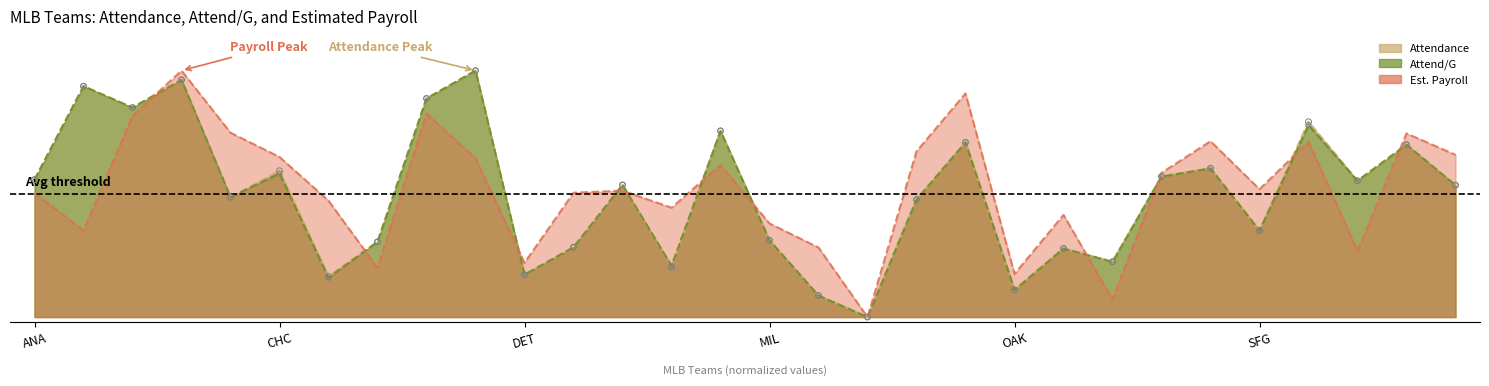

What is the total value across all series at LAD?

2.1